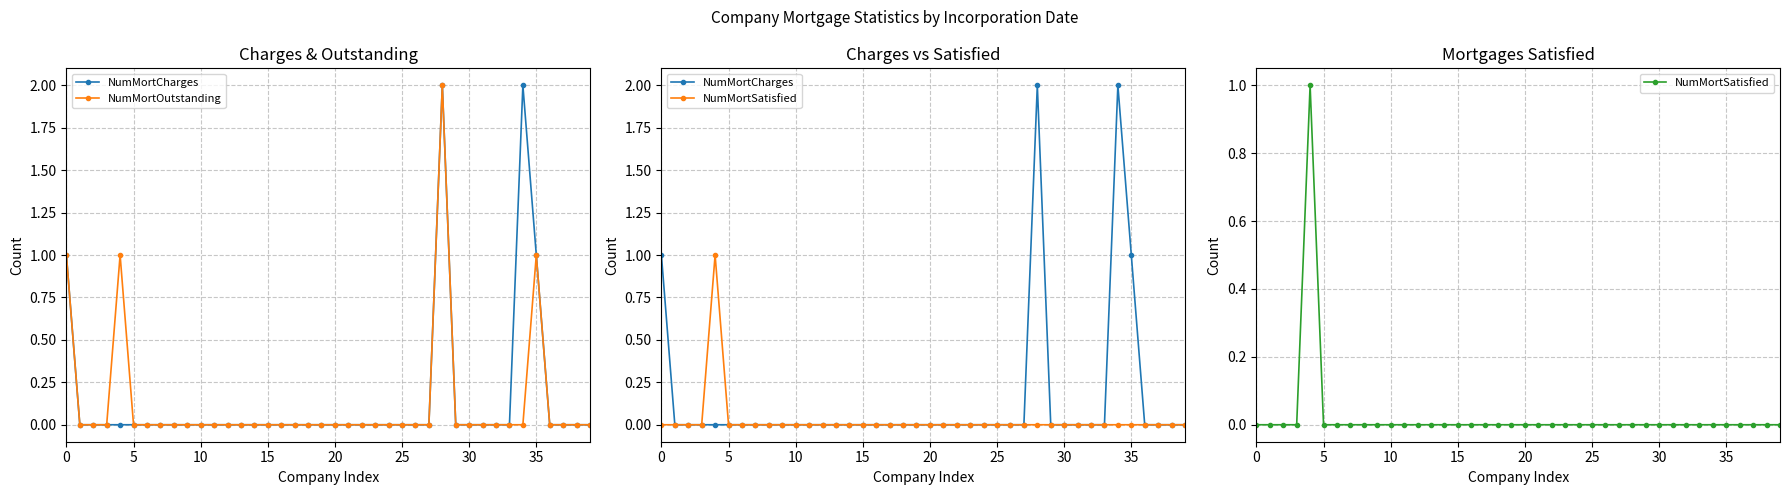

True or false: NumMortOutstanding and NumMortSatisfied intersect in this chart.

False